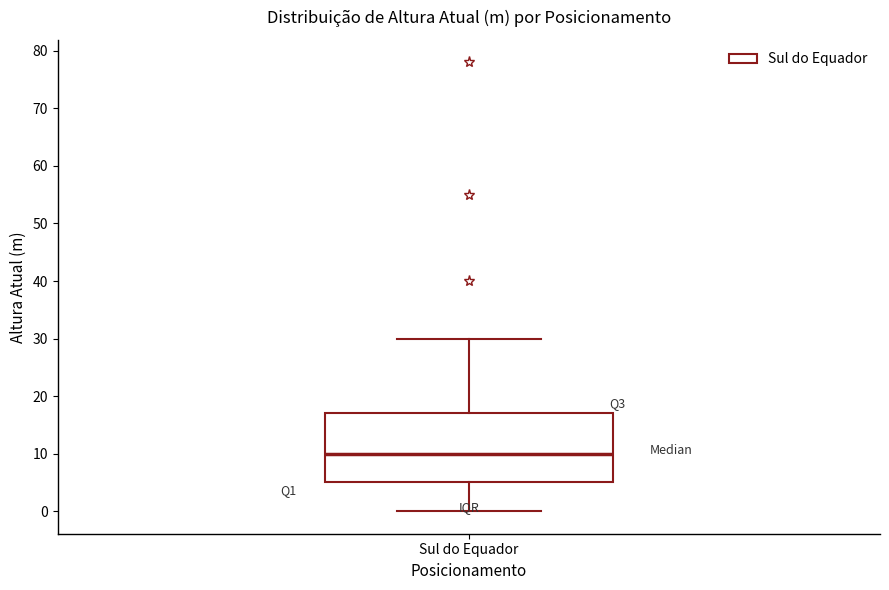

Where does the median line of the box for Sul do Equador sit on the y-axis? The values are not printed on the chart, so give them approximately, as read against the axis.

10